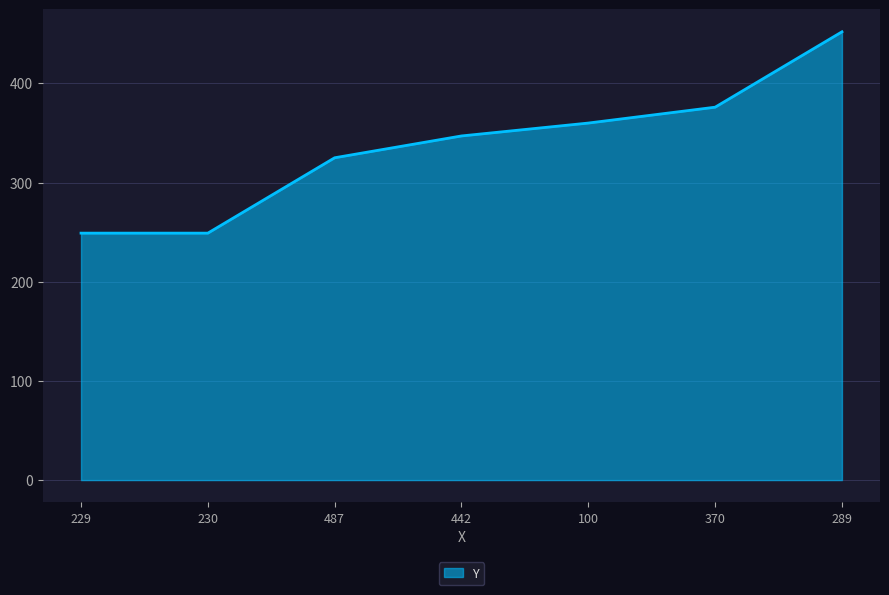

At which label is the value closest to 350?

442